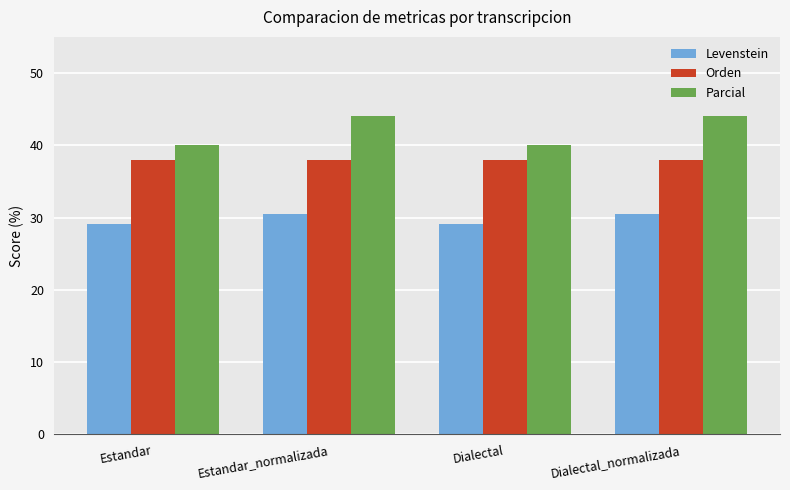

What is the difference between the maximum and minimum values in the Parcial series?

4.0